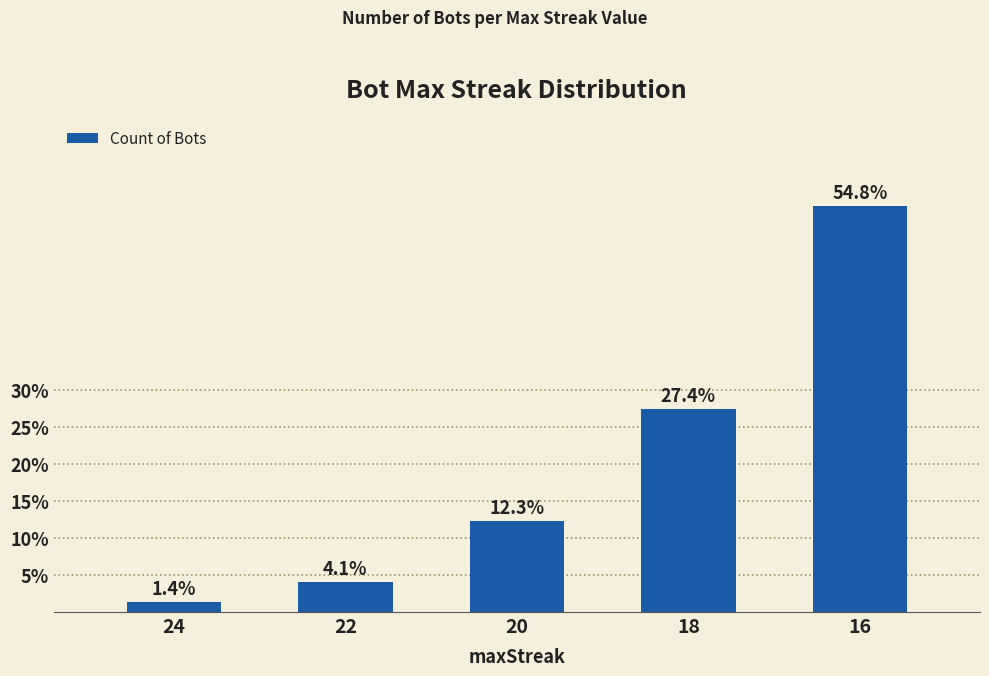

What is the sum of all values?

100.0